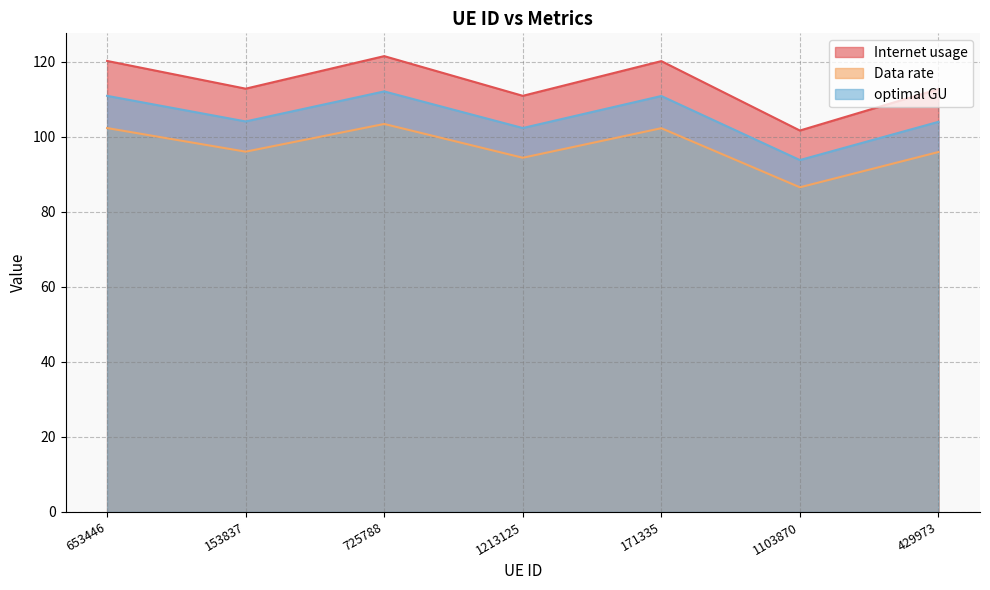

What are all the series names shown in the legend?

Internet usage, Data rate, optimal GU